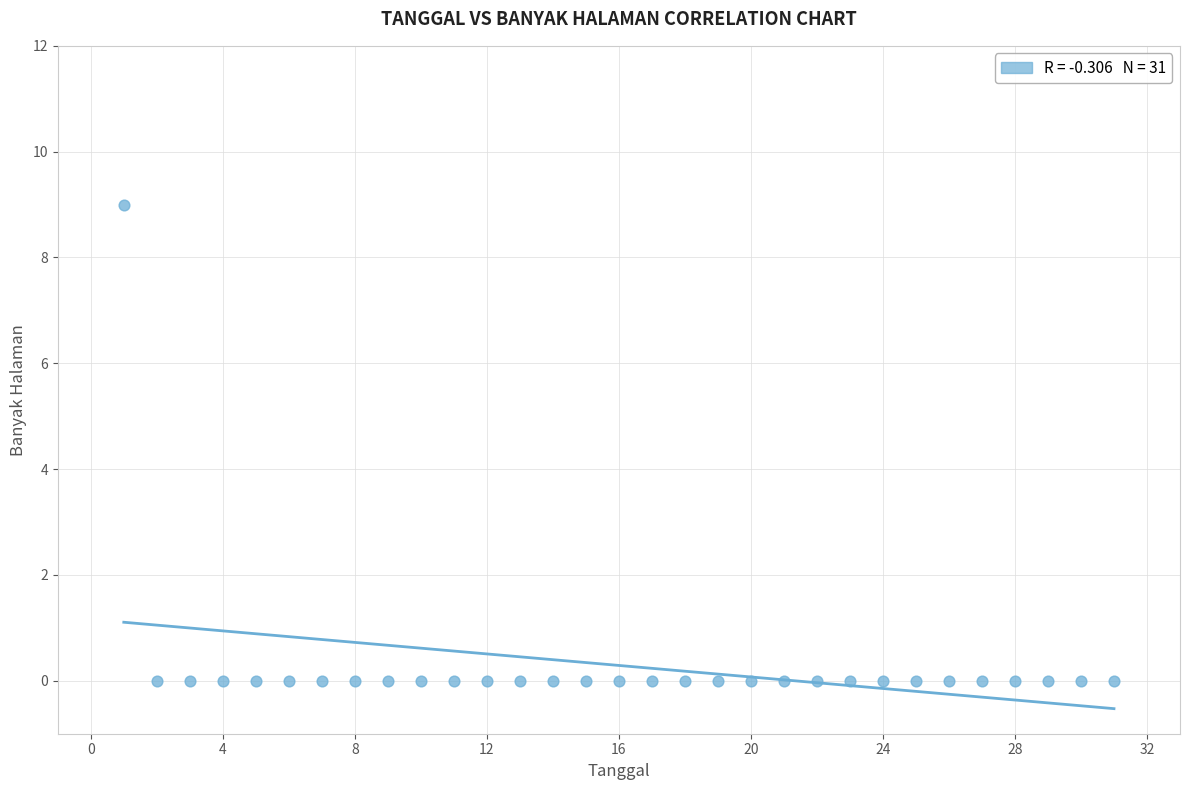

What is the range of X values (max minus min)?

30